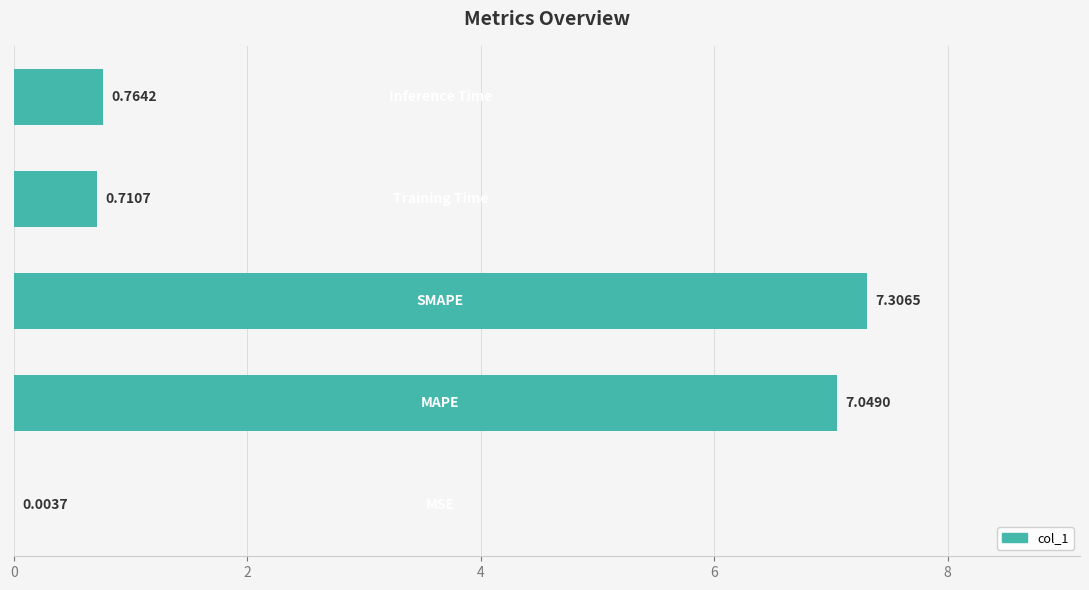

Are the bars horizontal?

Yes